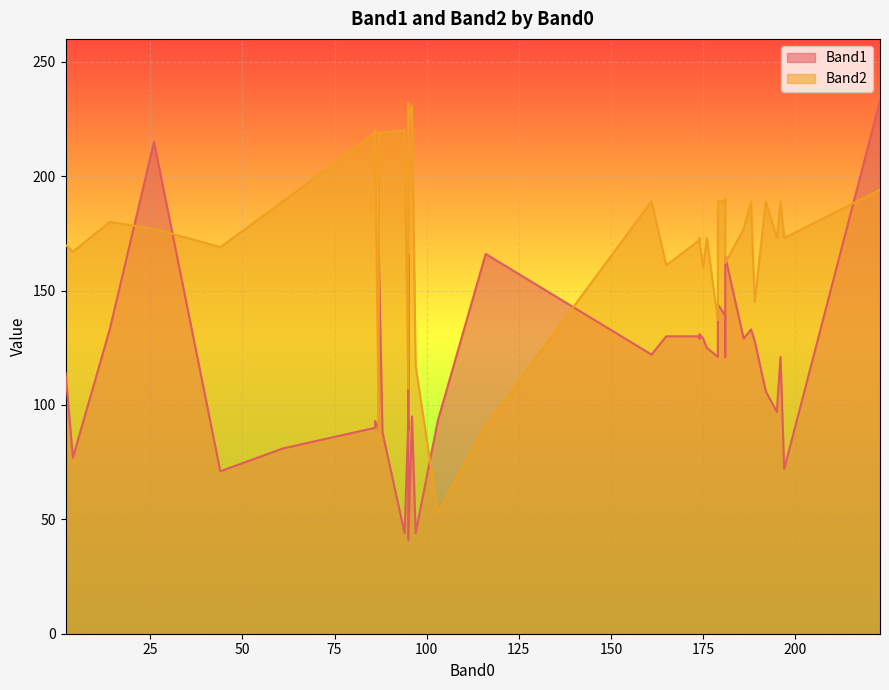

Is the value of Band1 at 174 greater than the value of Band2 at 196?

No